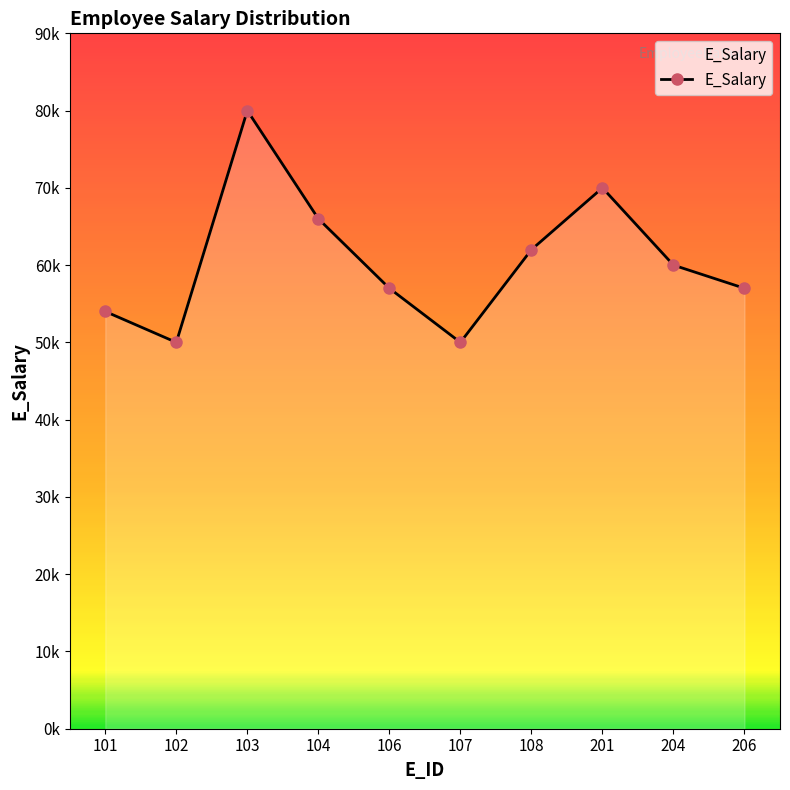

List the labels in order of value, largest first.

103, 201, 104, 108, 204, 106, 206, 101, 102, 107